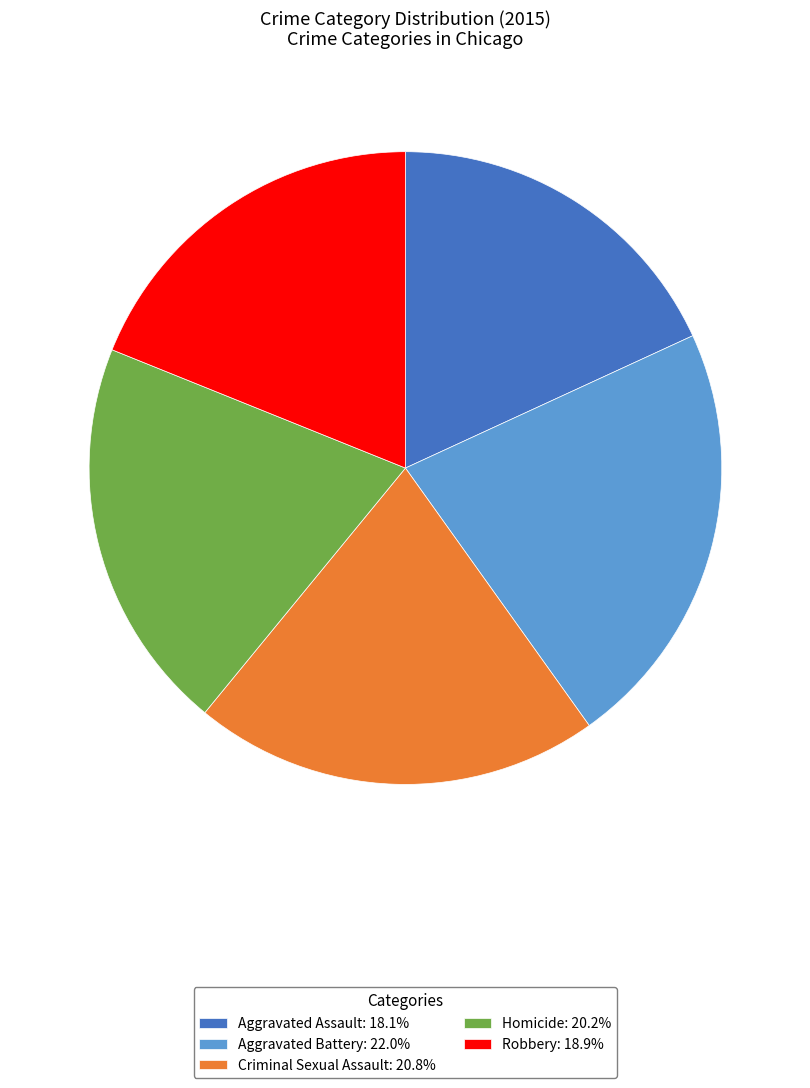

Count the number of slices in the pie.

5